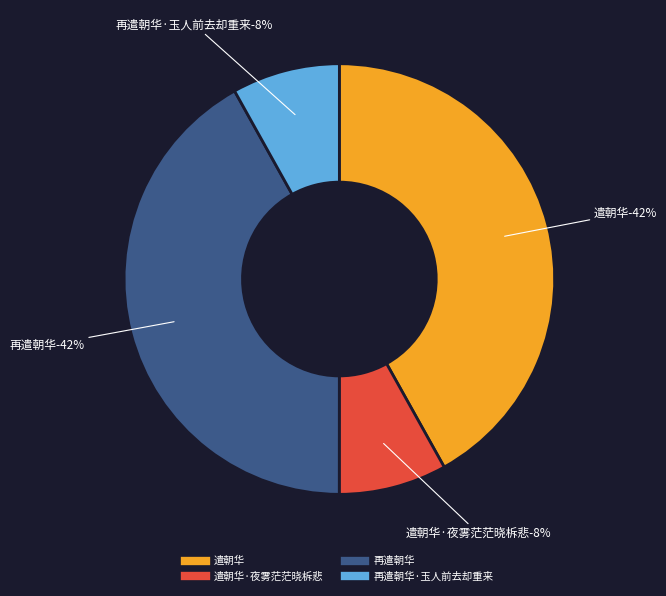

What percentage is NOT represented by 遣朝华?

58.1%